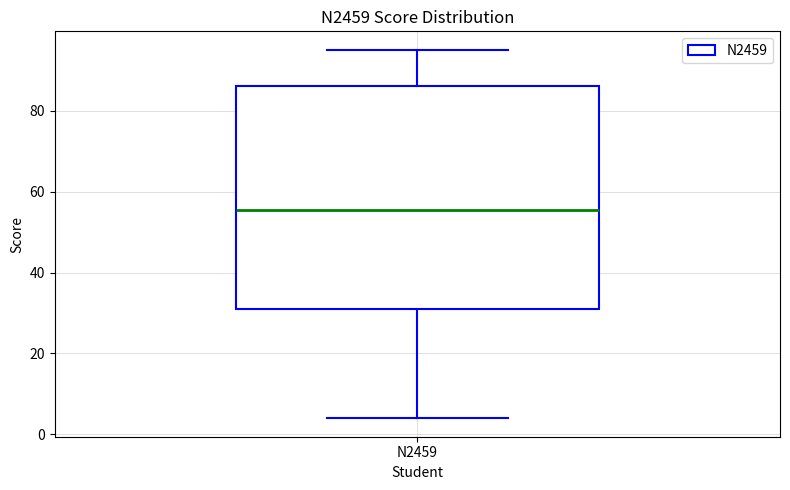

Where is the upper edge of the box for N2459 on the y-axis? The values are not printed on the chart, so give them approximately, as read against the axis.

86